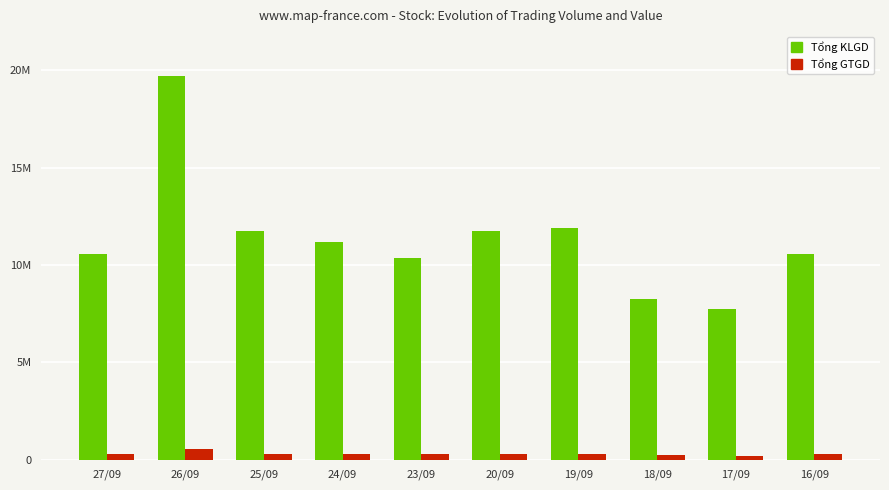

True or false: Tổng GTGD has a value of 293595 at 18/09.

False